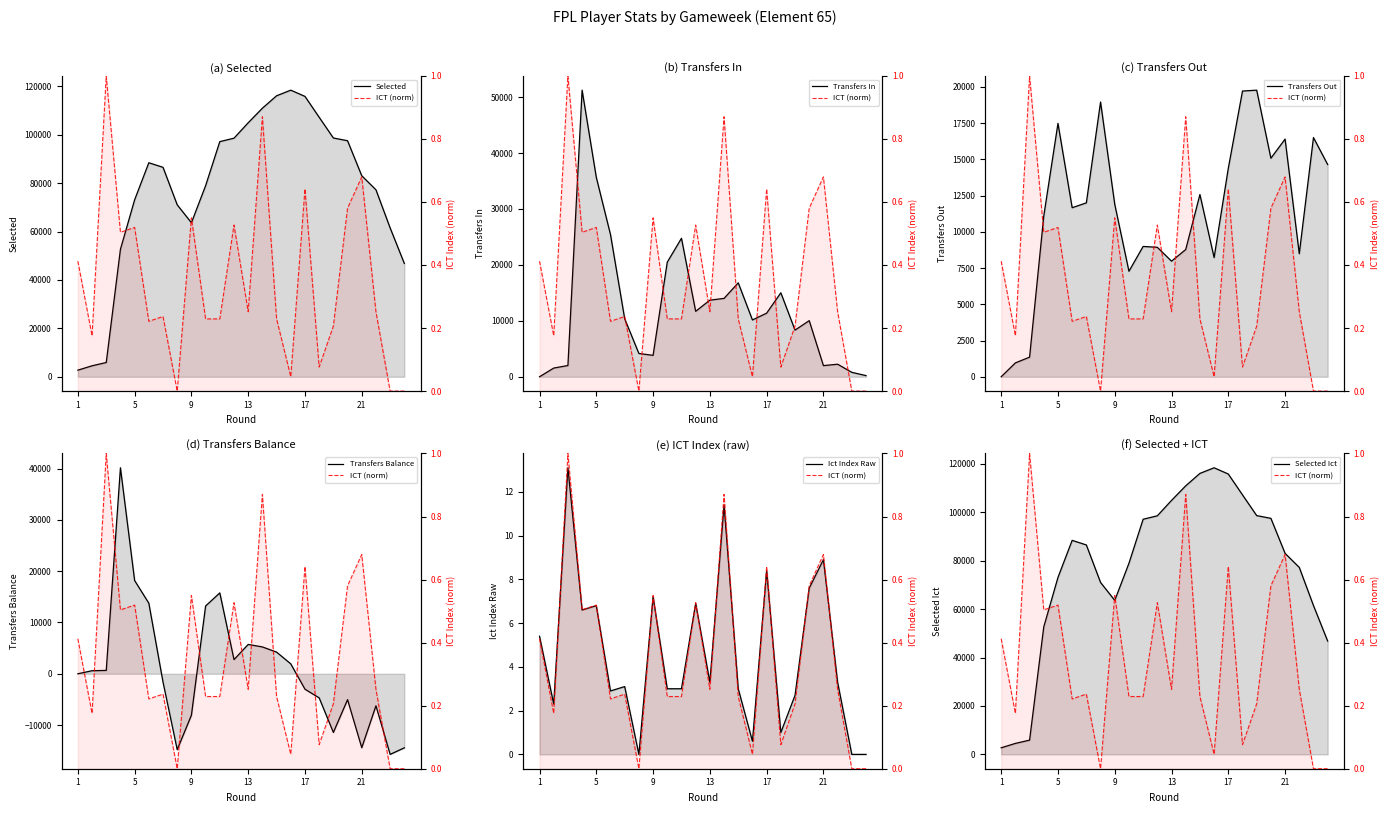

Which series has the widest spread of values?

selected